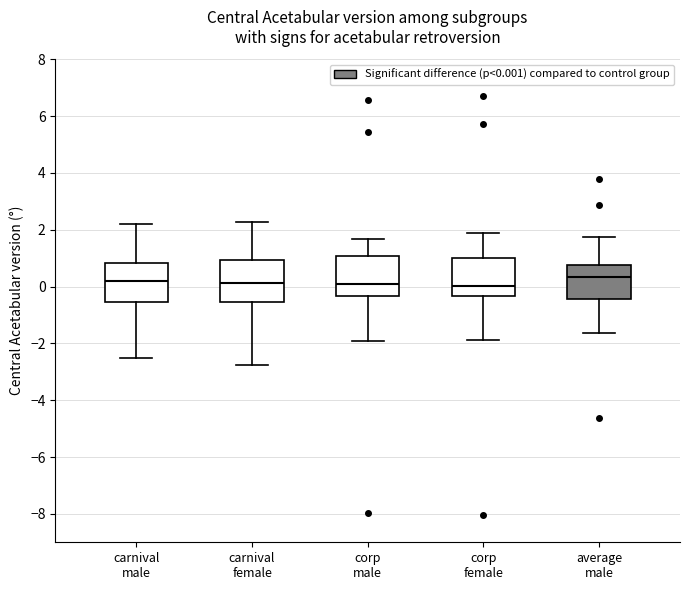

Reading left to right, read every box against the y-axis: the position of its median line, the range the box covers, and the ends of its whiskers. The values are not printed on the chart, so give them approximately, as read against the axis.

carnival male: median 0.2, box -0.6 to 0.8, whiskers -2.6 to 2.2
carnival female: median 0.2, box -0.6 to 1.0, whiskers -2.8 to 2.2
corp male: median 0.0, box -0.4 to 1.0, whiskers -2.0 to 1.6
corp female: median 0.0, box -0.4 to 1.0, whiskers -1.8 to 1.8
average male: median 0.4, box -0.4 to 0.8, whiskers -1.6 to 1.8